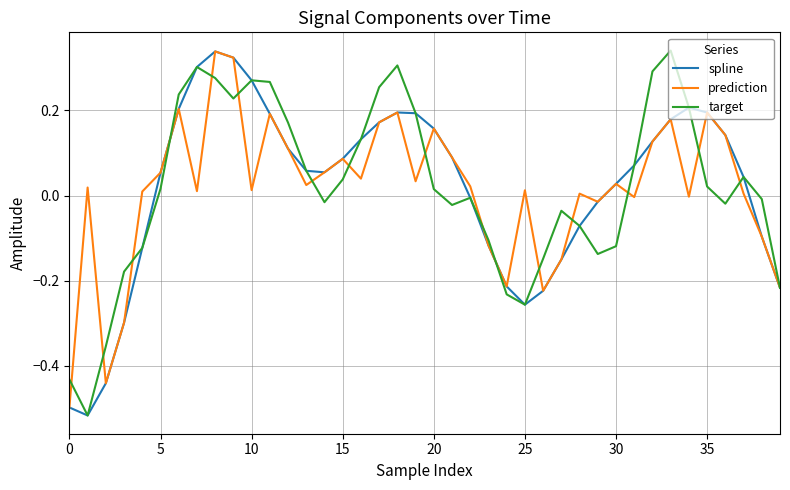

How many series are shown in this chart?

3